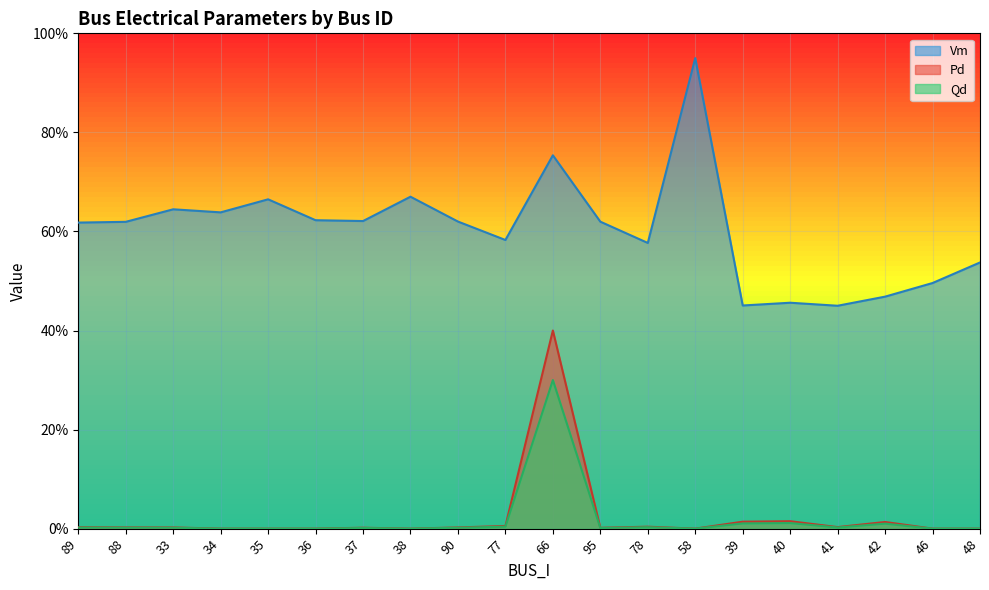

How many positive values does the Pd series have?

13